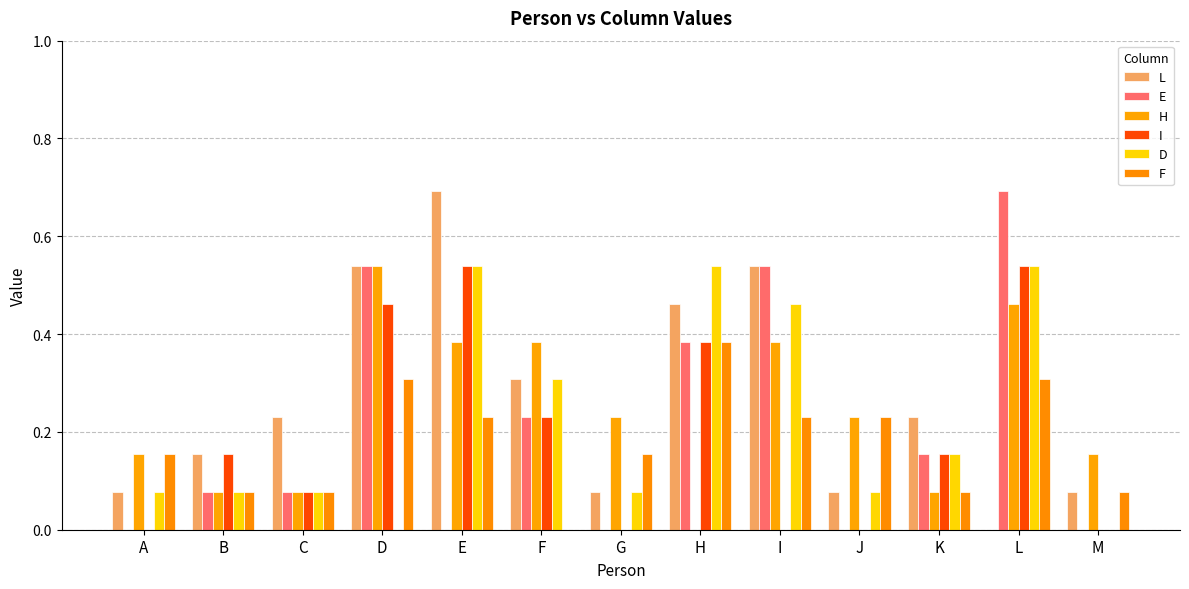

How many positive values does the F series have?

12